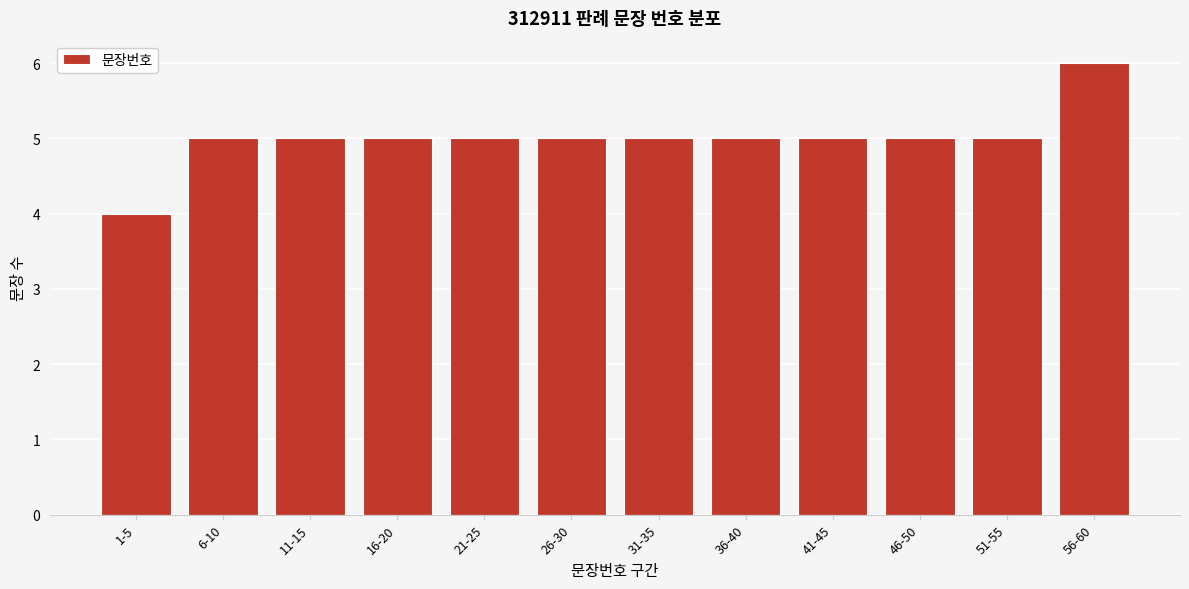

Reading left to right, extract all data points from this chart.

1-5=4	6-10=5	11-15=5	16-20=5	21-25=5	26-30=5	31-35=5	36-40=5	41-45=5	46-50=5	51-55=5	56-60=6